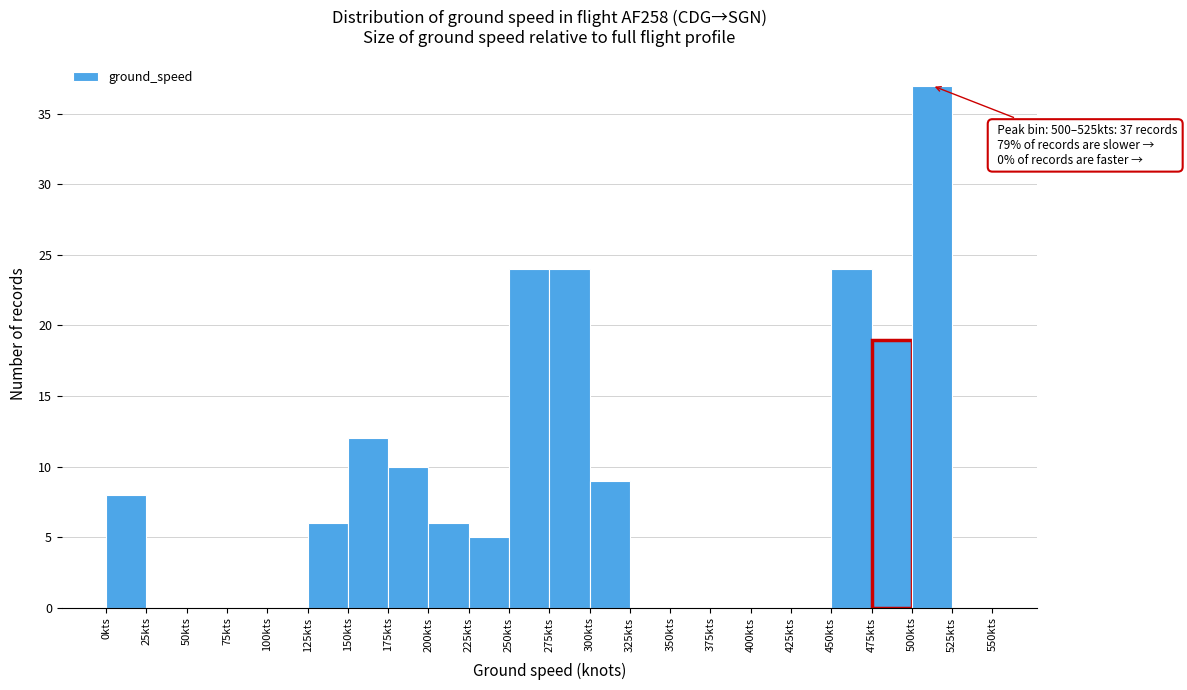

Which range on the x-axis has the tallest bar?

500 to 525